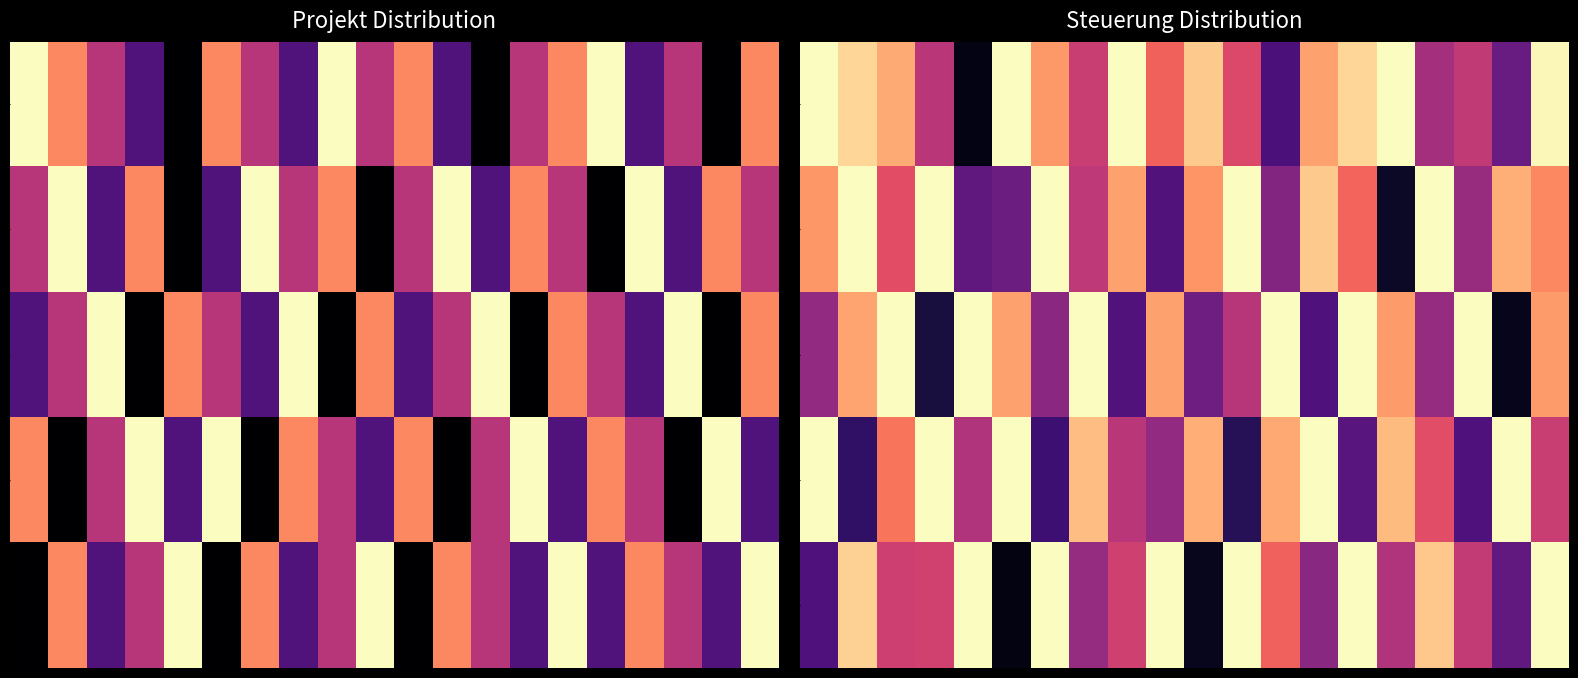

Count the number of categories in the chart.

20